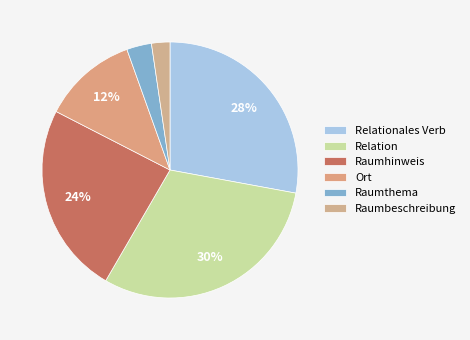

What percentage is NOT represented by Relationales Verb?

72.1%